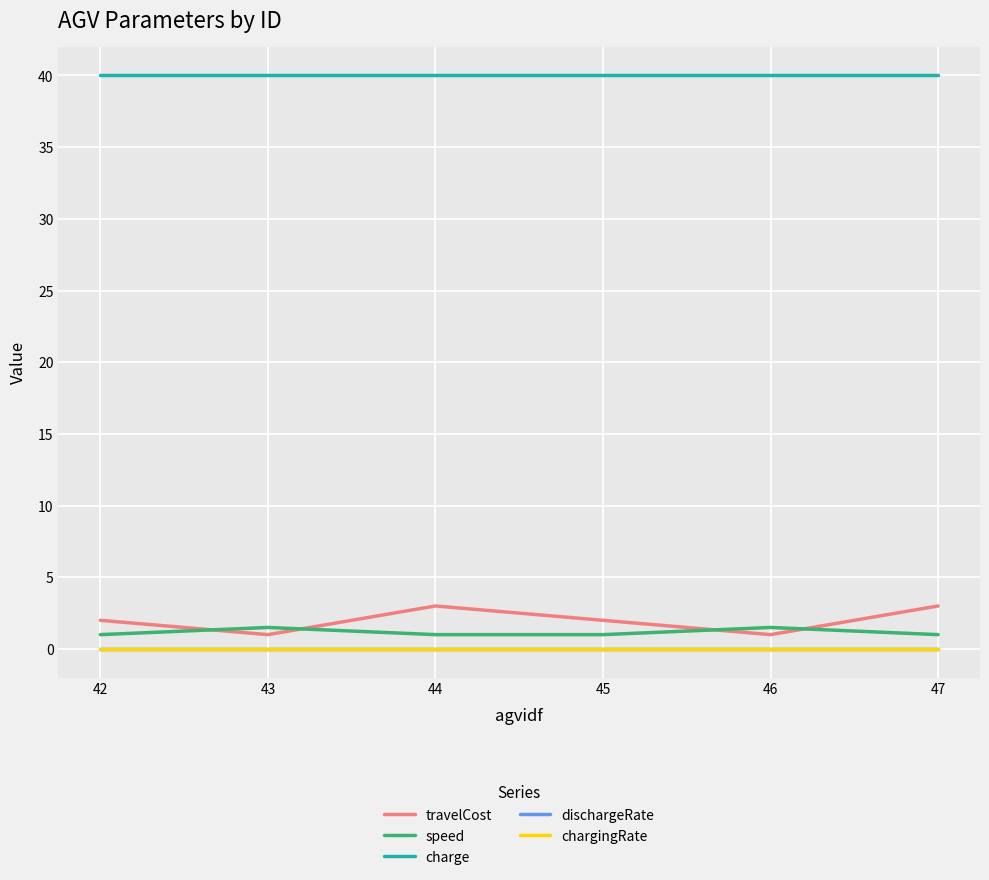

True or false: charge has a value of 15.6 at 43.

False